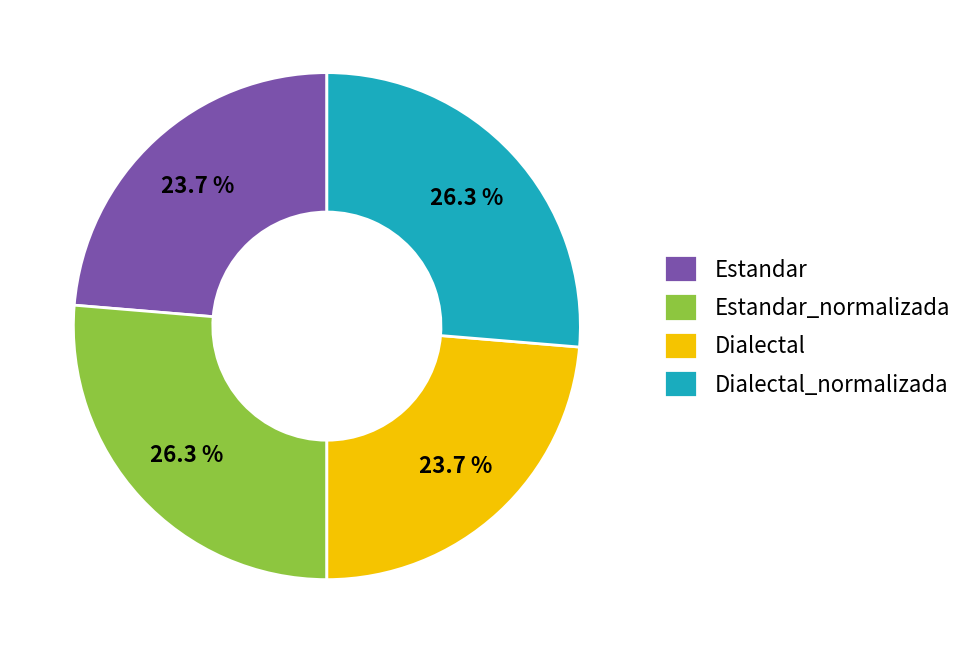

What is the ratio of the value at Dialectal_normalizada to the value at Dialectal?

1.1